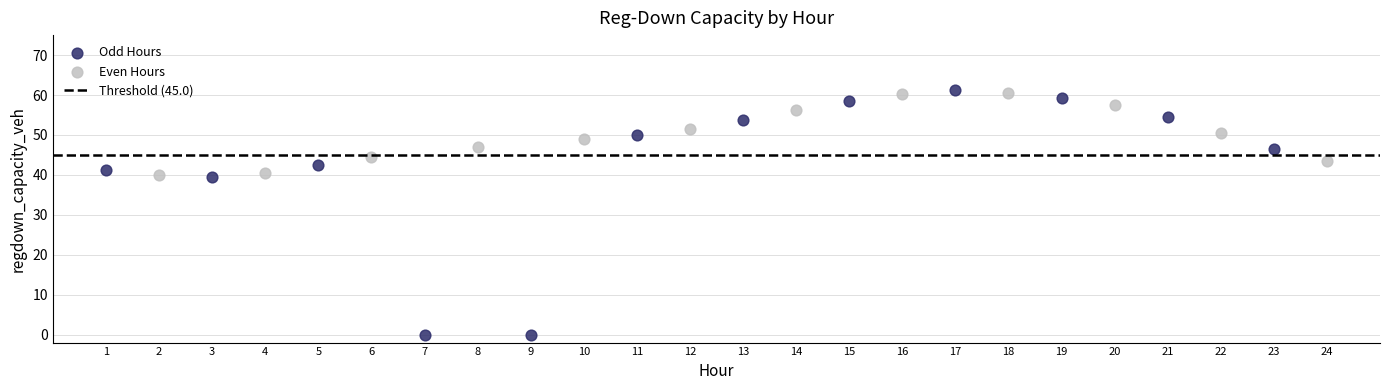

Which series reaches the minimum Y coordinate?

Odd Hours